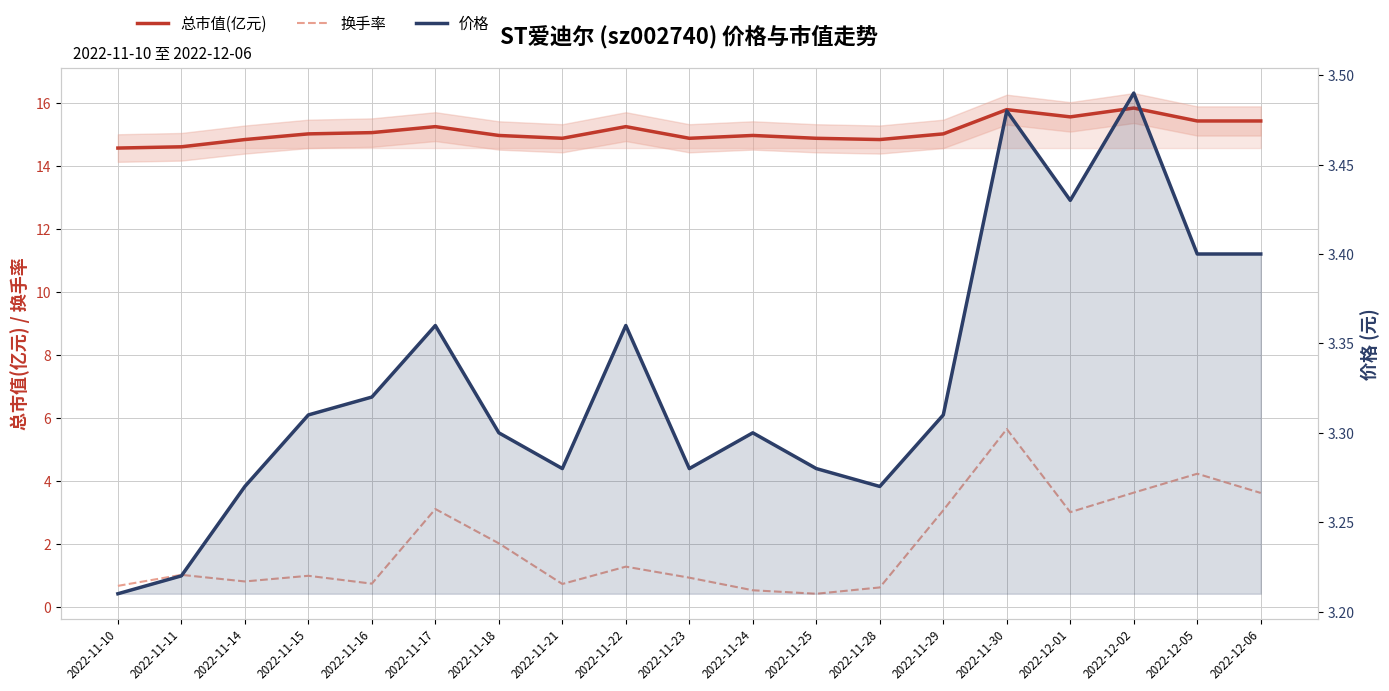

Rank the series at 2022-11-16 from lowest to highest value.

换手率, 价格, 总市值(亿元)